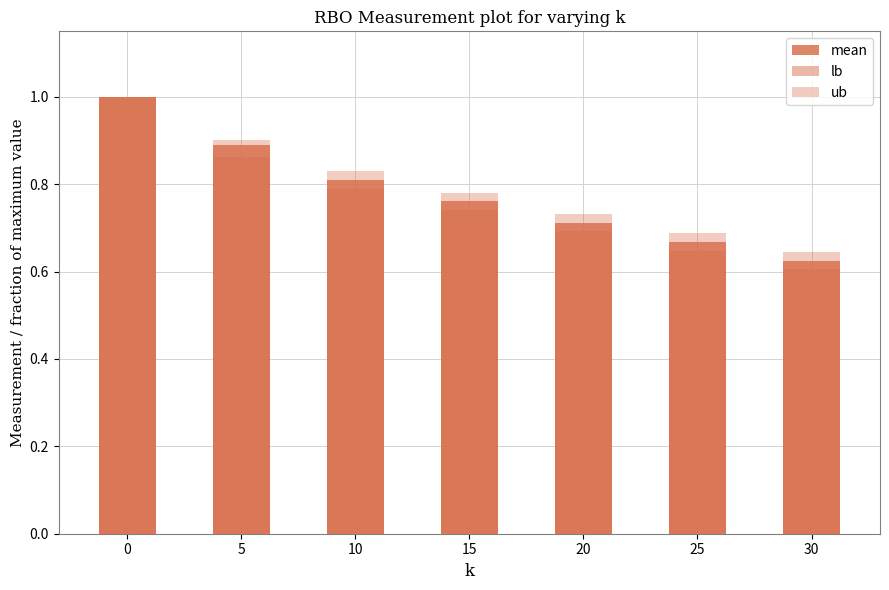

What is the difference between the mean values at 30 and 20?

0.1